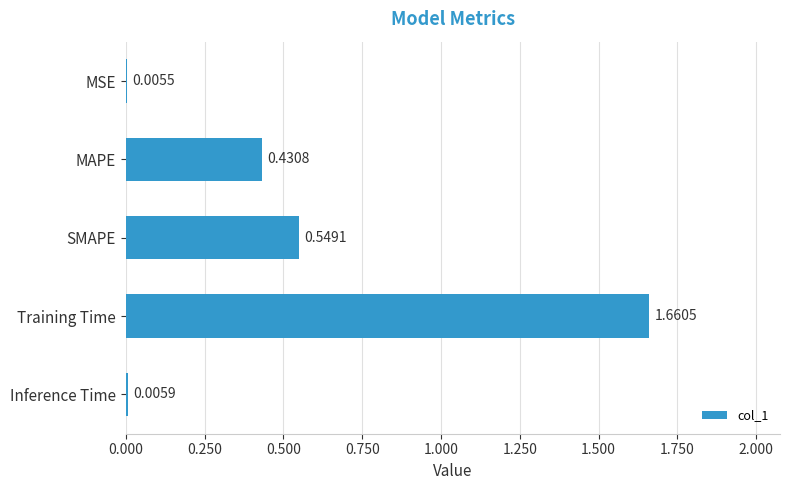

Which has a higher value, MAPE or MSE?

MAPE